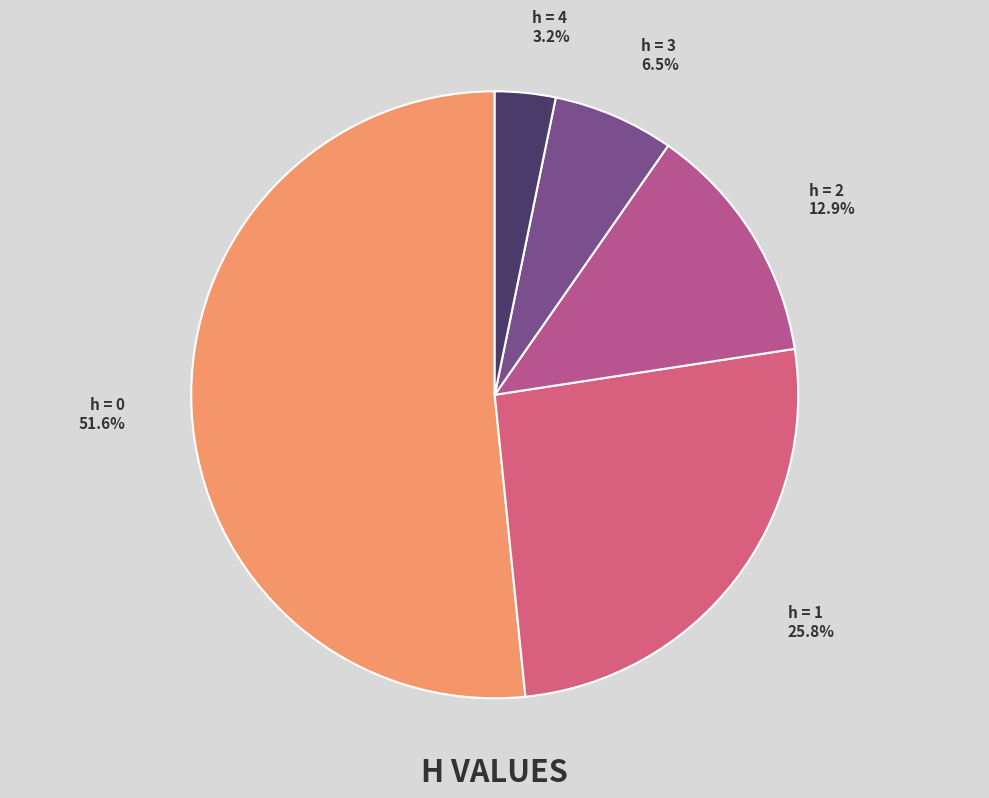

Combined, do h = 2 and h = 3 account for over 50%?

No